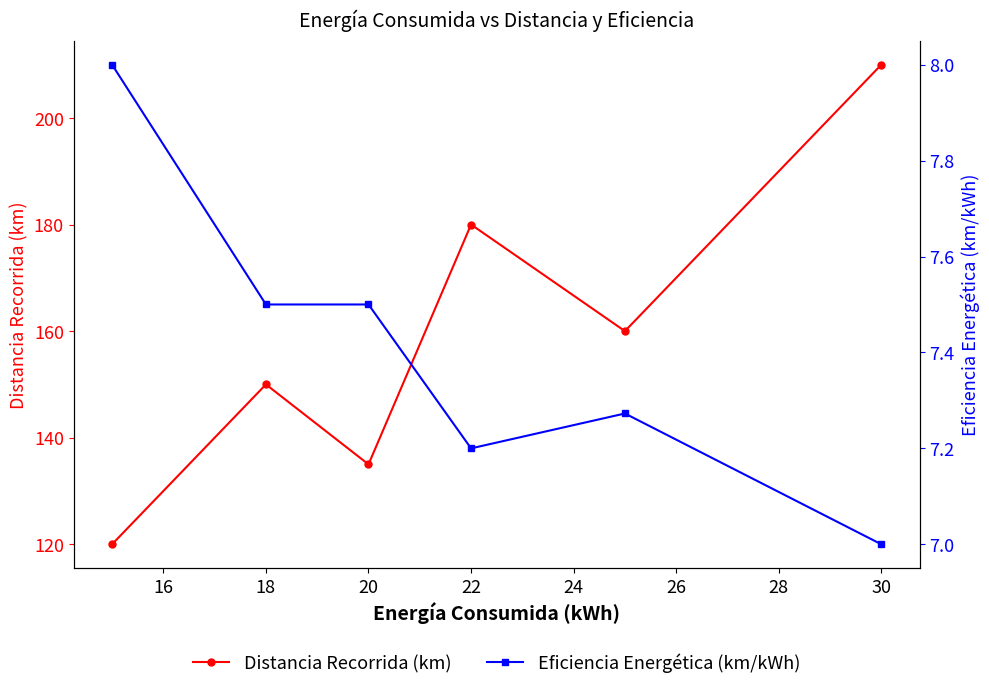

The value of Distancia Recorrida (km) at 18 is 150. True or false?

True